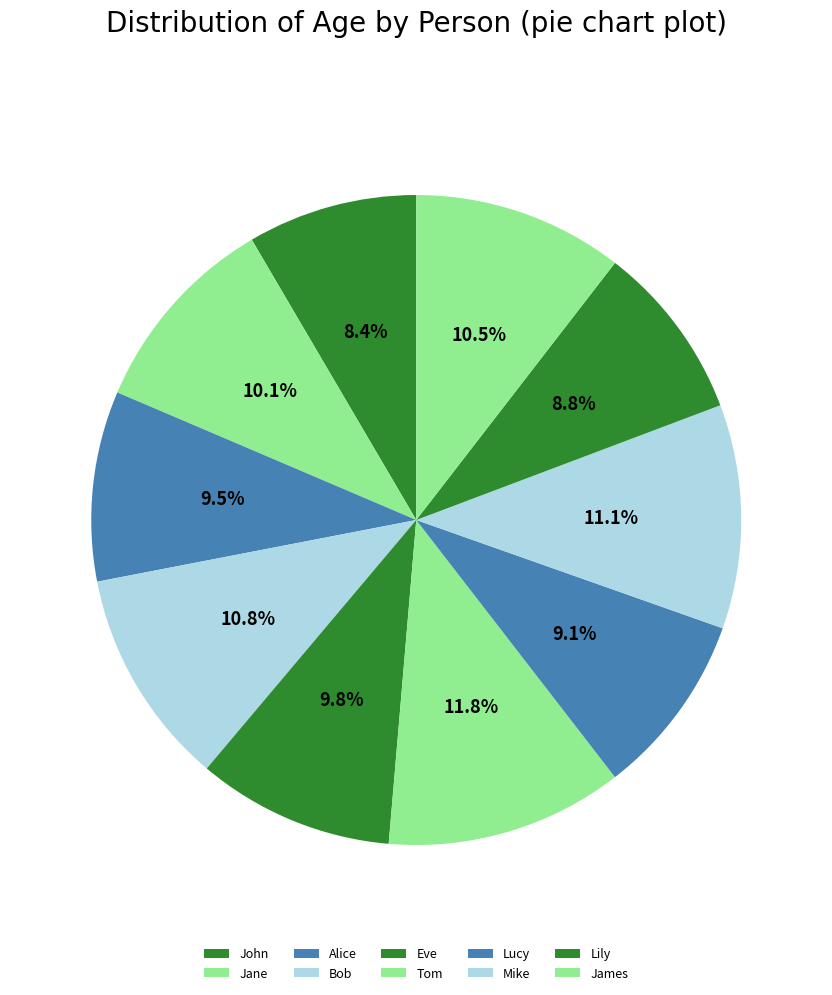

Which slice is the largest?

Tom